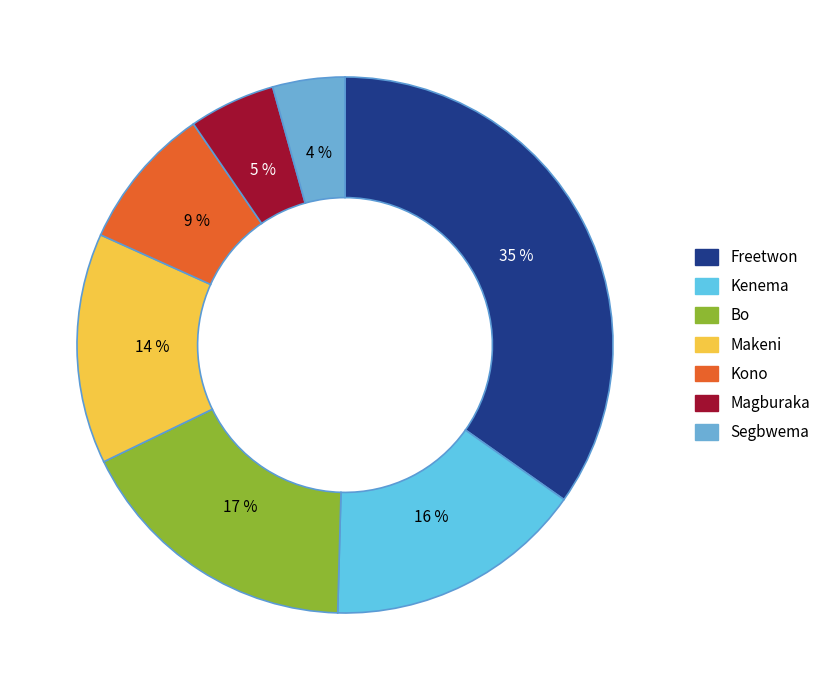

To the nearest percent, what percentage of the pie is Bo?

17%